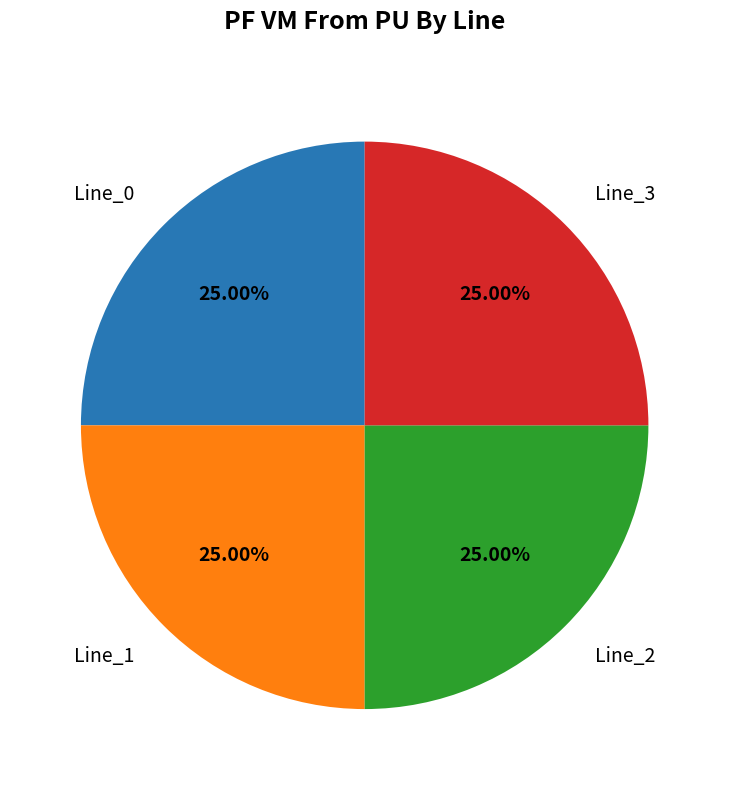

Is Line_3 the majority of the pie?

No